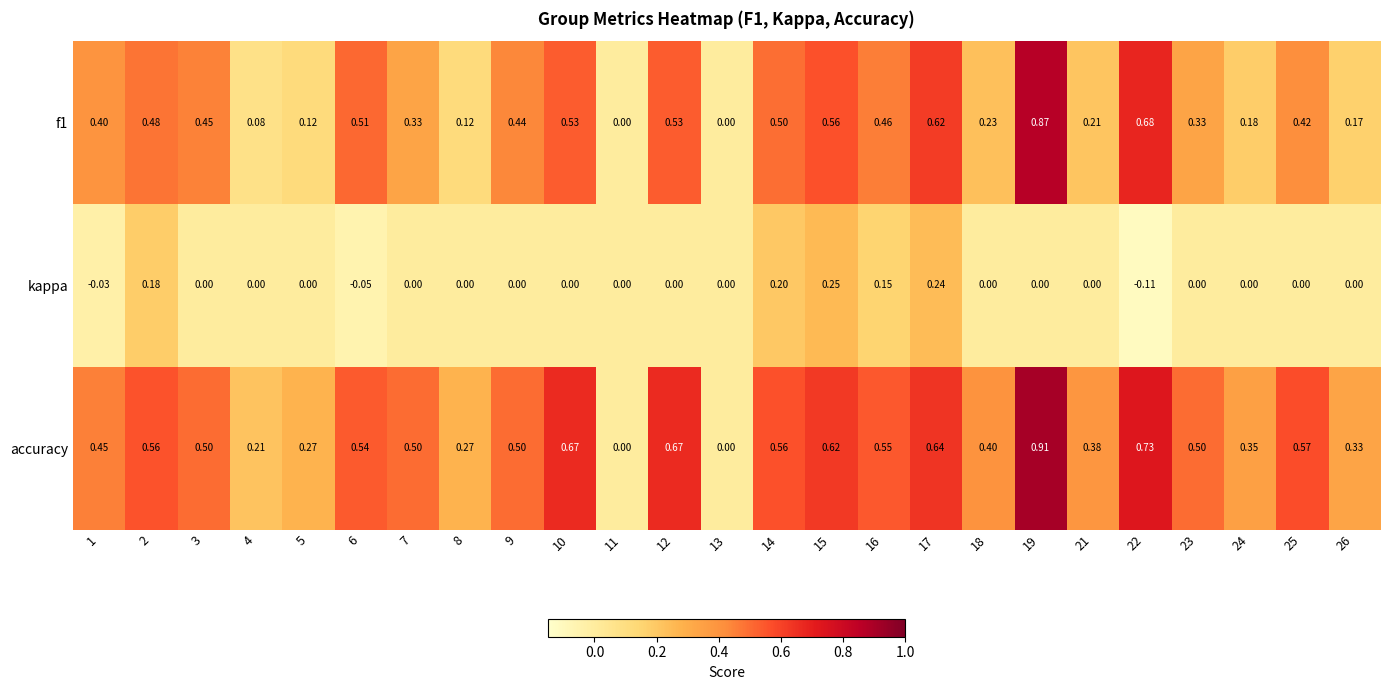

What is the spread (max minus min) of values at 9?

0.5